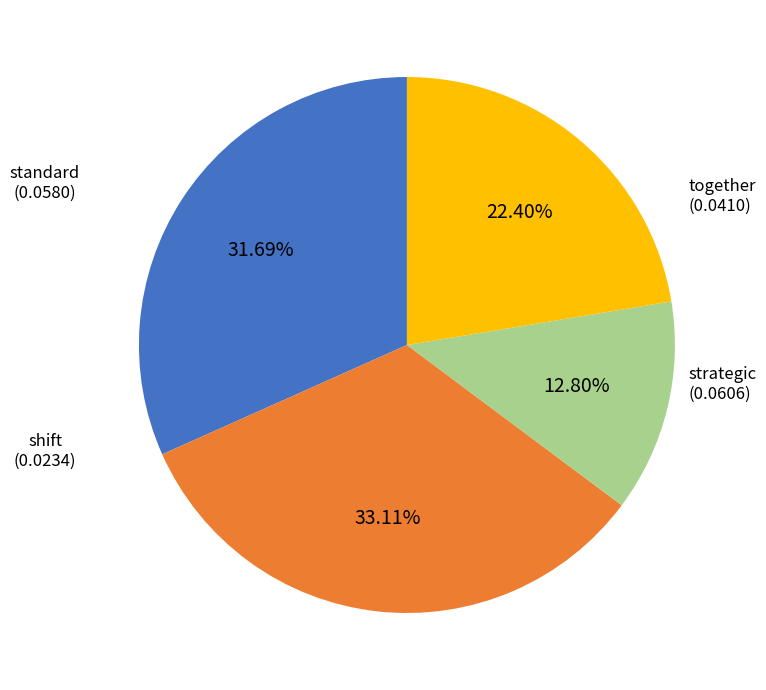

True or false: shift accounts for 3% of the total.

False